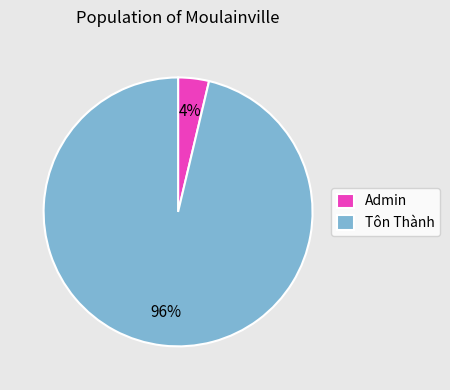

Count the number of slices in the pie.

2